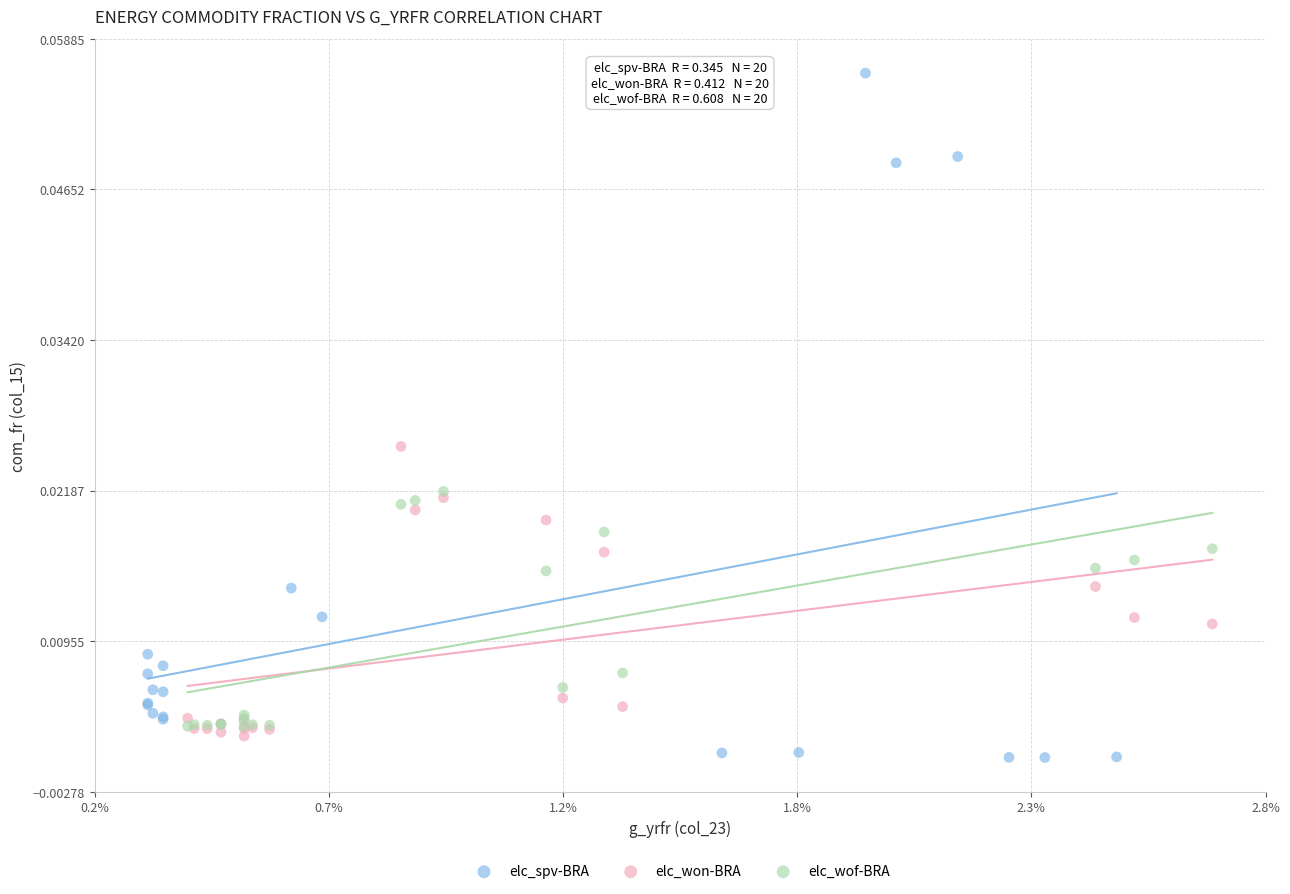

What are all the series names shown in the legend?

elc_spv-BRA, elc_won-BRA, elc_wof-BRA